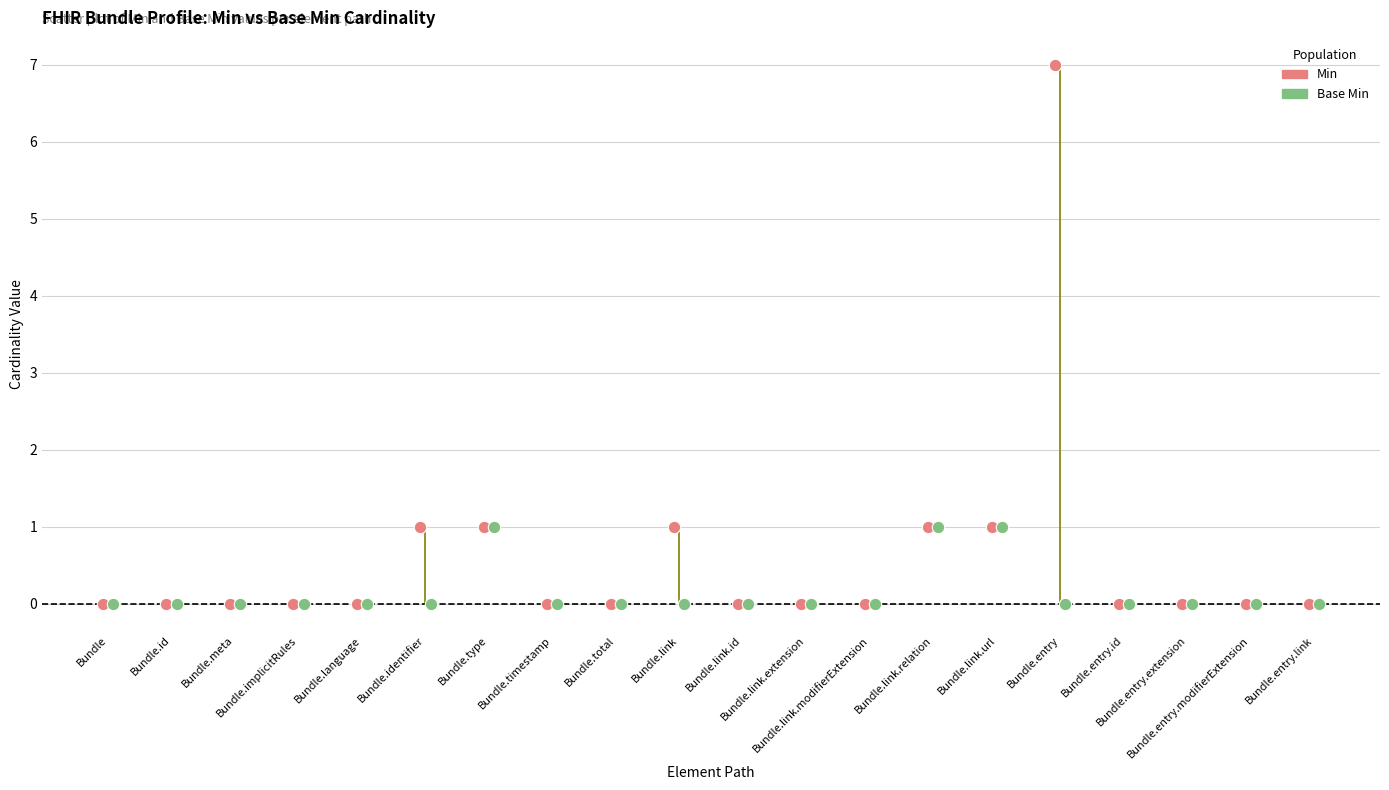

Which series contains the highest Y value?

Min